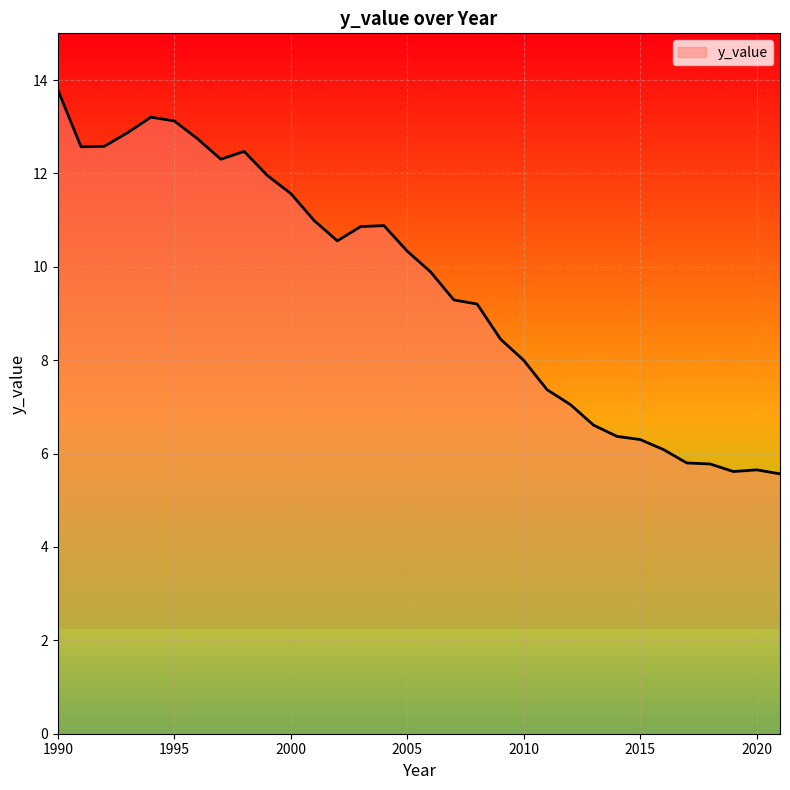

What is the average value?

9.6